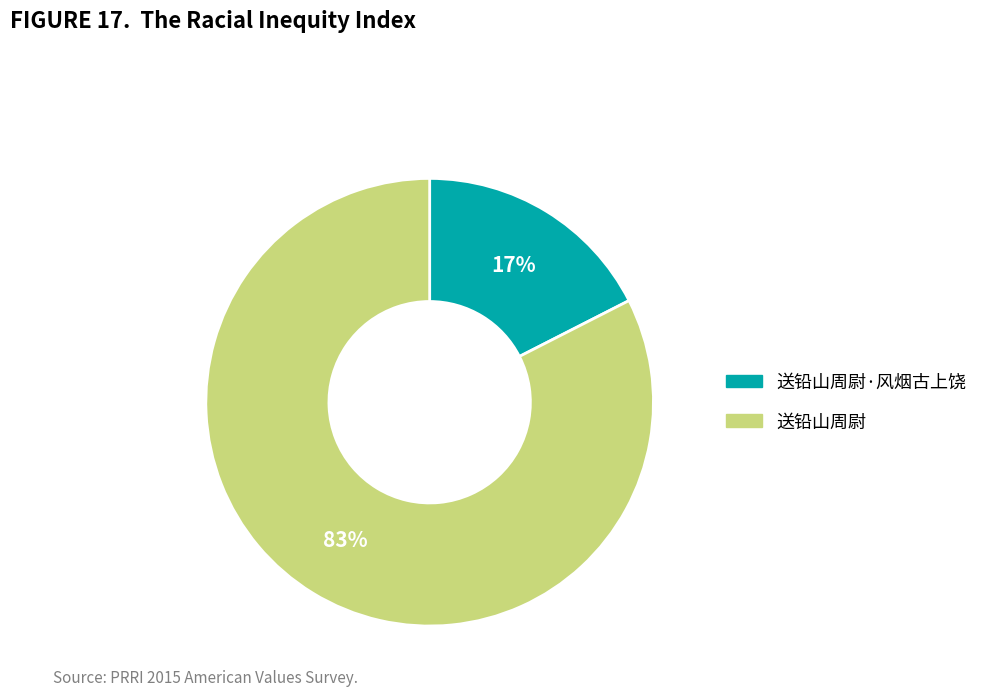

To the nearest percent, what is the average slice percentage?

50%